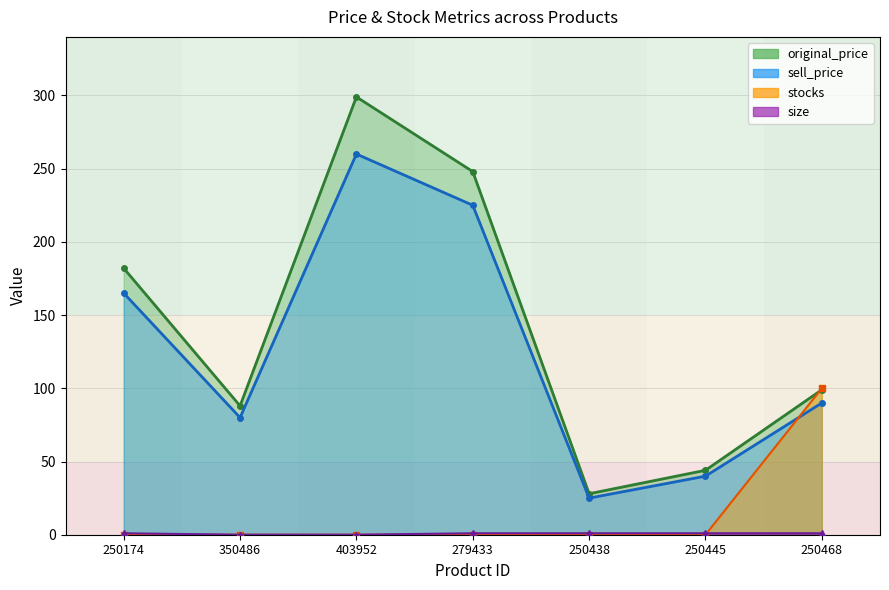

Reading left to right, extract all data points from this chart.

original_price: 182	88	299	248	28	44	99
sell_price: 165	80	260	225	25	40	90
stocks: 0	0	0	0	0	0	100
size: 1	0	0	1	1	1	1